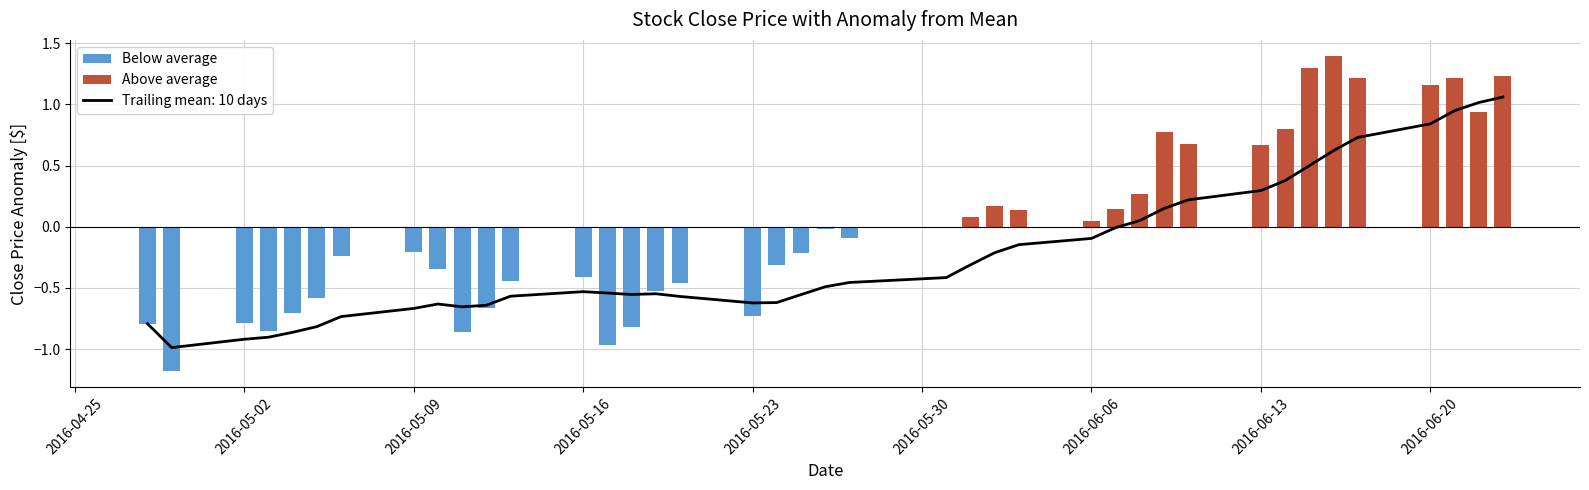

Reading left to right, what are all the values shown in this chart?

Above average: 0.0	0.0	0.0	0.0	0.0	0.0	0.0	0.0	0.0	0.0	0.0	0.0	0.0	0.0	0.0	0.0	0.0	0.0	0.0	0.0	0.0	0.0	0.0	0.1	0.2	0.1	0.0	0.1	0.3	0.8	0.7	0.7	0.8	1.3	1.4	1.2	1.2	1.2	0.9	1.2
Below average: -0.8	-1.2	-0.8	-0.9	-0.7	-0.6	-0.2	-0.2	-0.3	-0.9	-0.7	-0.4	-0.4	-1.0	-0.8	-0.5	-0.5	-0.7	-0.3	-0.2	-0.0	-0.1	-0.0	0.0	0.0	0.0	0.0	0.0	0.0	0.0	0.0	0.0	0.0	0.0	0.0	0.0	0.0	0.0	0.0	0.0